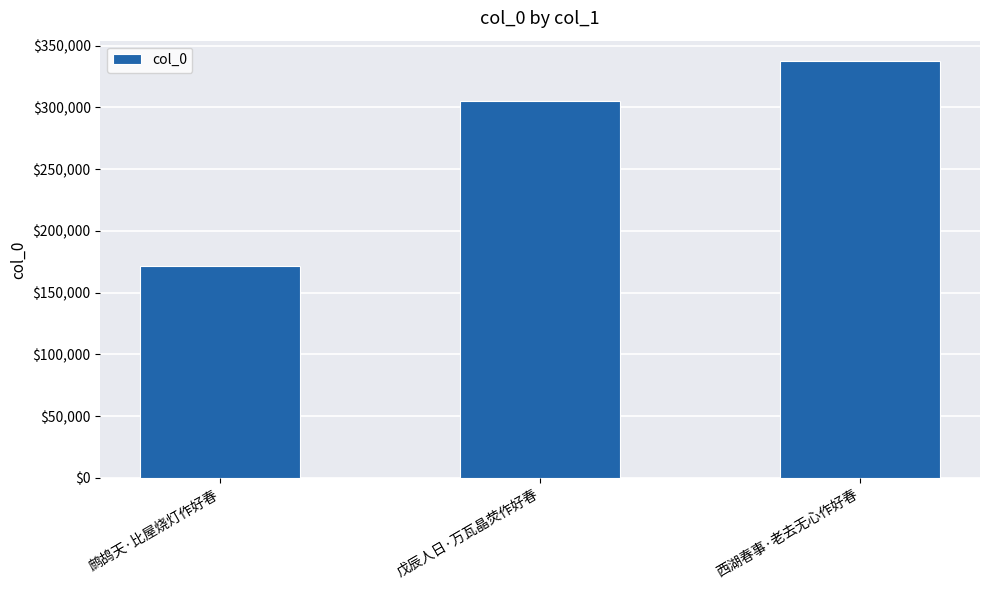

What is the label of the 1st bar from the left?

鹧鸪天·比屋烧灯作好春